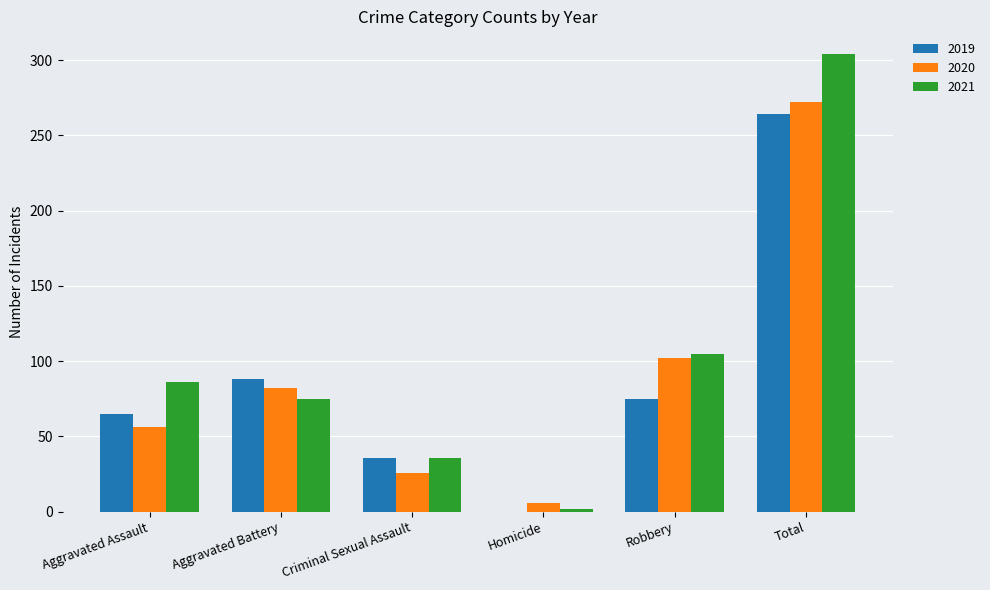

Are the bars grouped side by side (vs. stacked)?

Yes